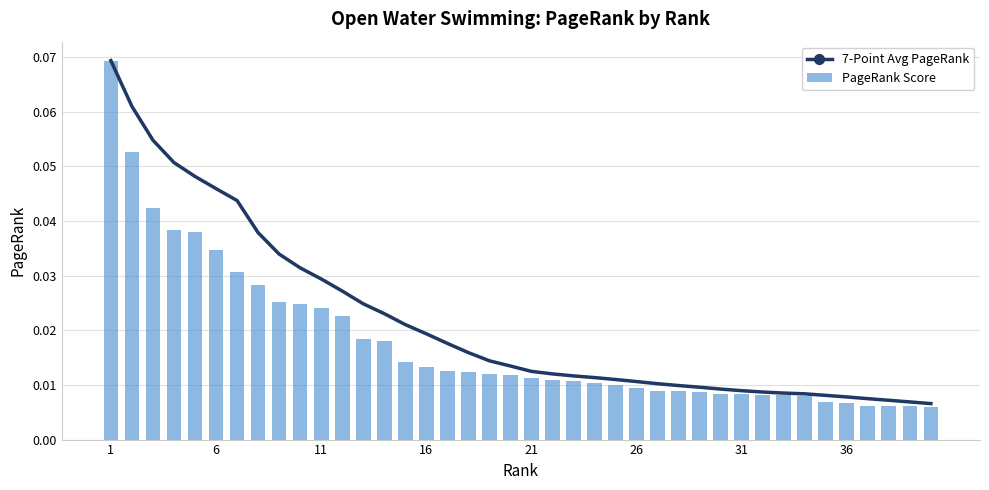

Between 6 and 36, which series saw the biggest shift?

7-Point Avg PageRank